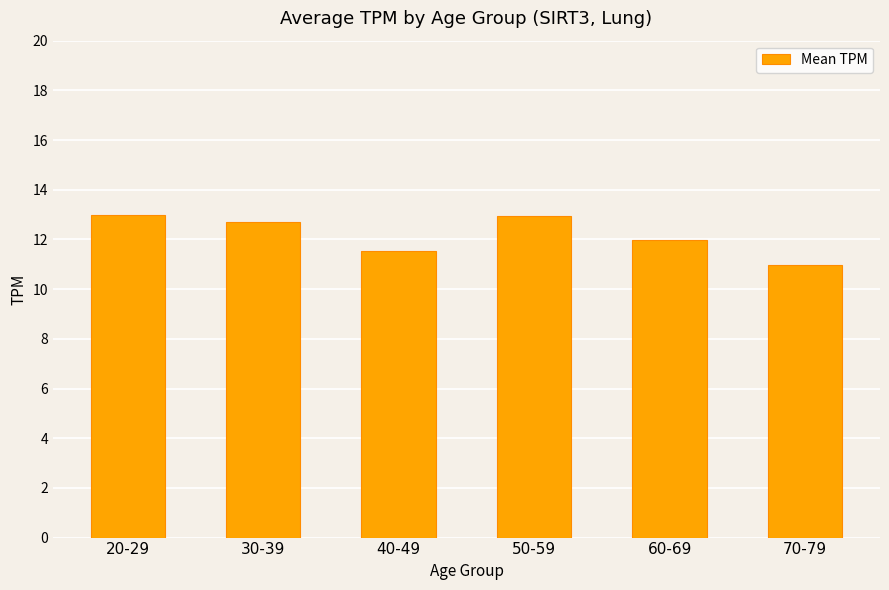

What is the difference between the values at 60-69 and 40-49?

0.4